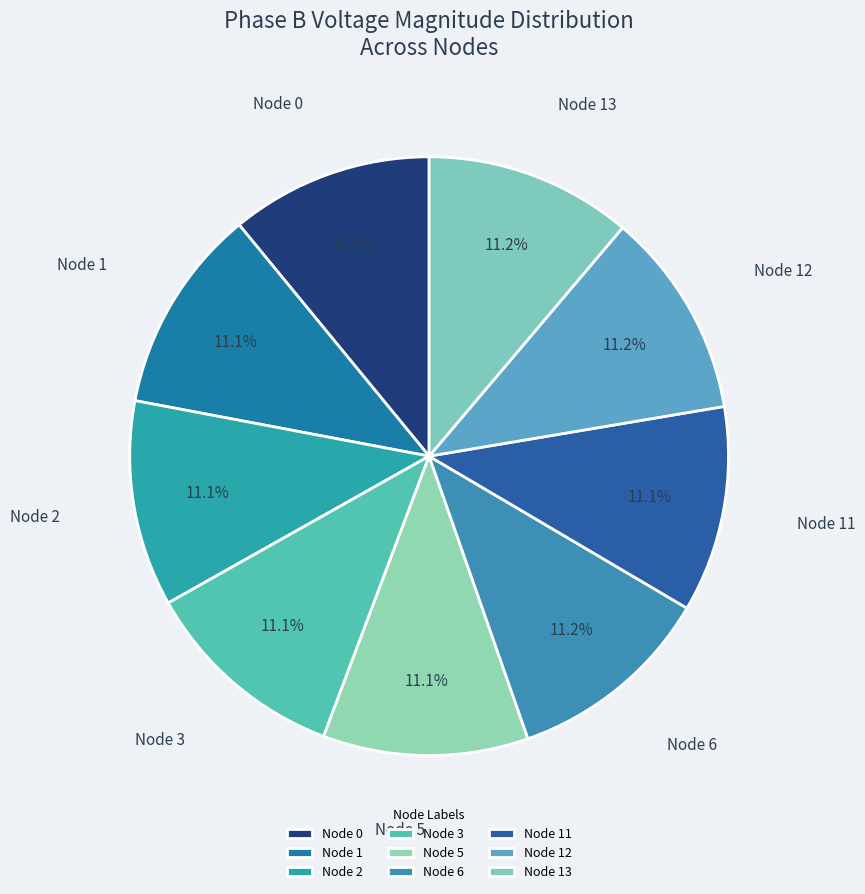

To the nearest percent, what is the difference between the largest and smallest slice percentages?

0%